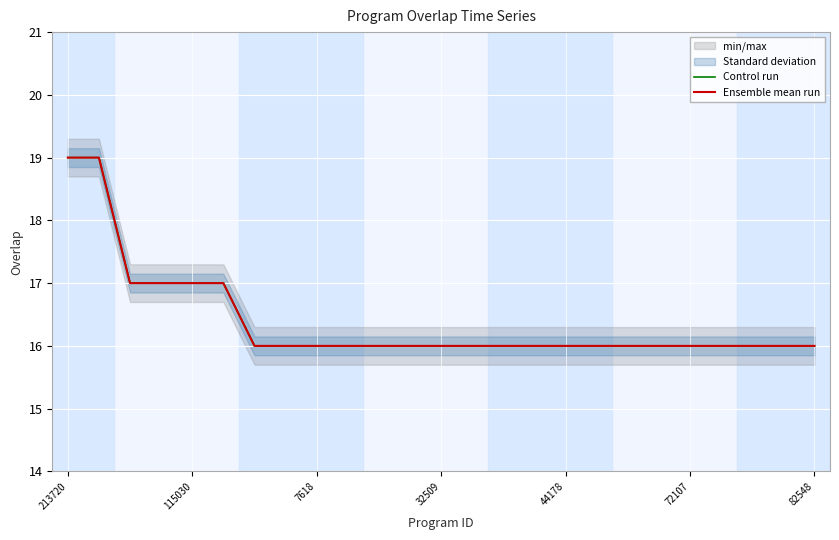

Reading left to right, list all the values displayed in this chart.

Control run: 19	19	17	17	17	17	16	16	16	16	16	16	16	16	16	16	16	16	16	16	16	16	16	16	16
Ensemble mean run: 19	19	17	17	17	17	16	16	16	16	16	16	16	16	16	16	16	16	16	16	16	16	16	16	16